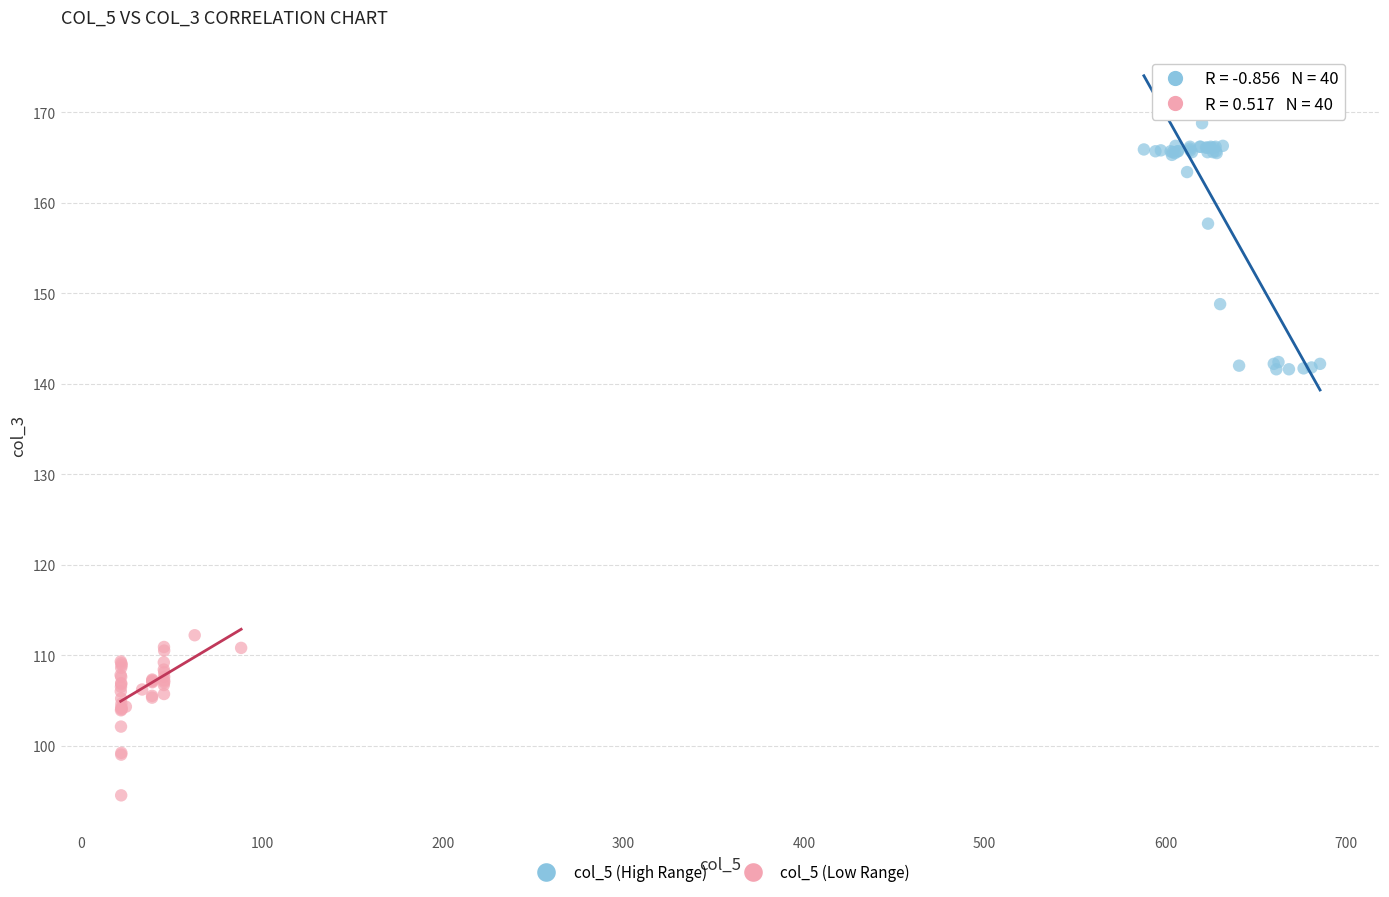

What are all the series names shown in the legend?

col_5 (High Range), col_5 (Low Range)